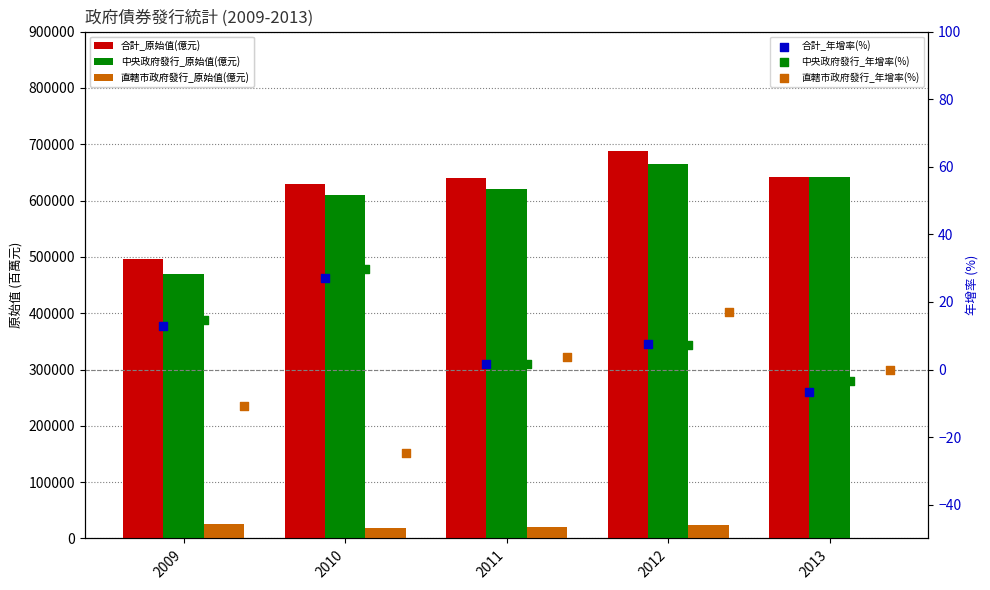

Which series has the widest spread of Y values?

中央政府發行_原始值(億元)